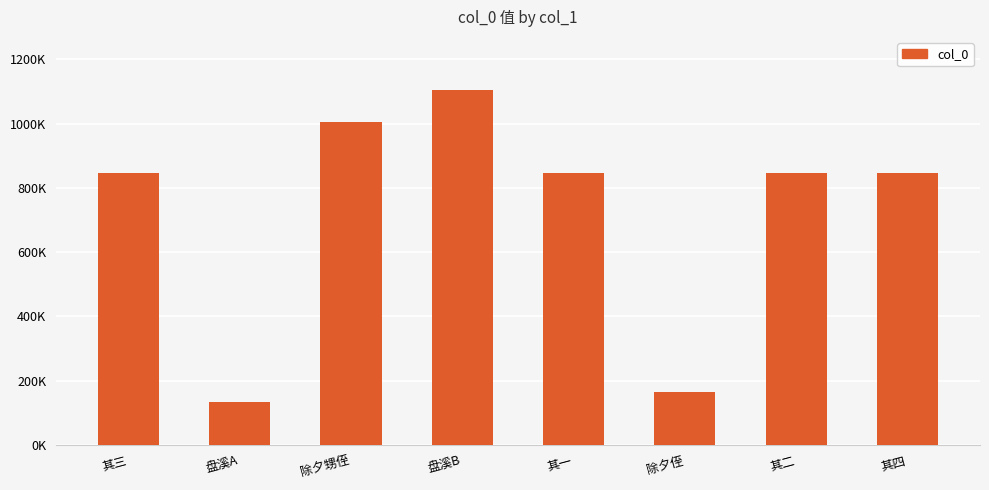

Does the chart contain any negative values?

No